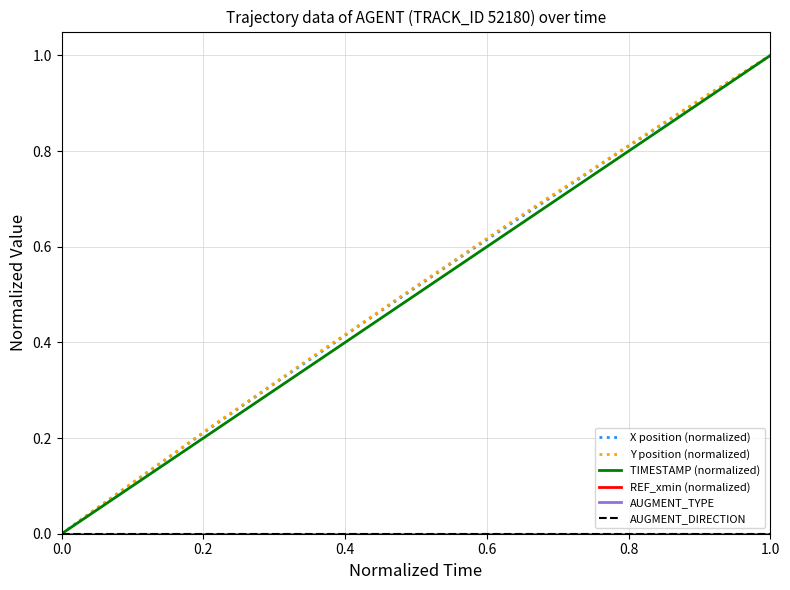

True or false: AUGMENT_DIRECTION has more than 2 points higher than both neighbors.

False